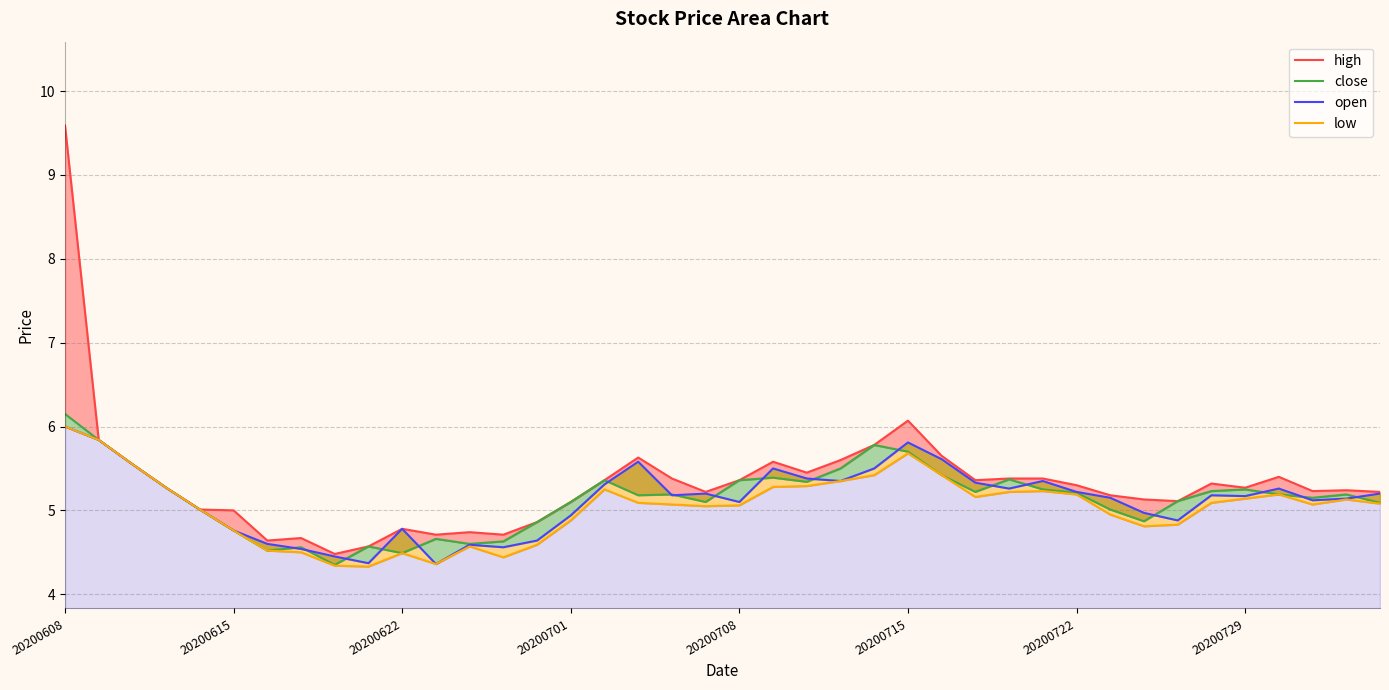

Rank the series by their maximum value, from highest to lowest.

high, close, open, low